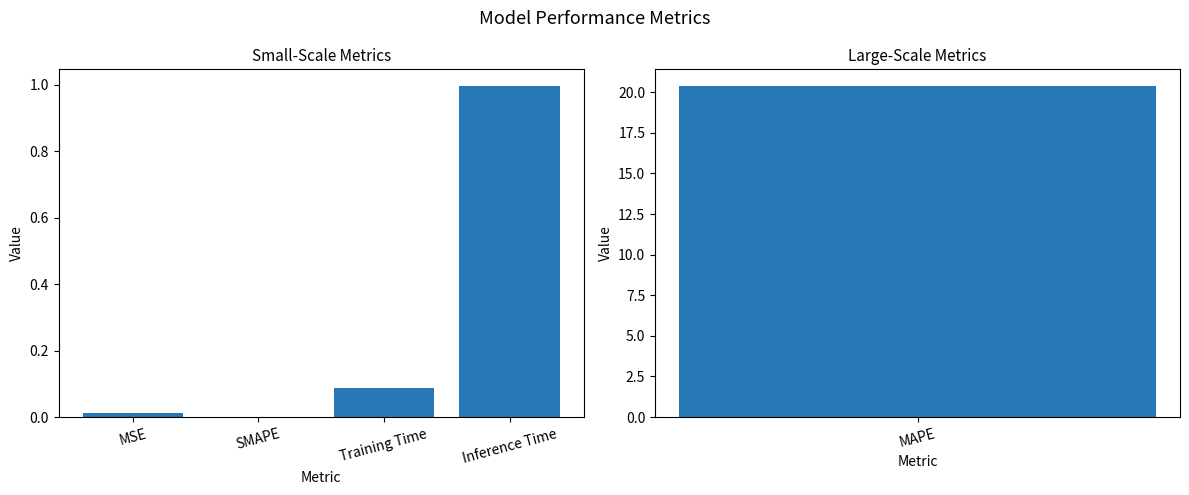

What is the label of the 1st bar from the right?

Inference Time